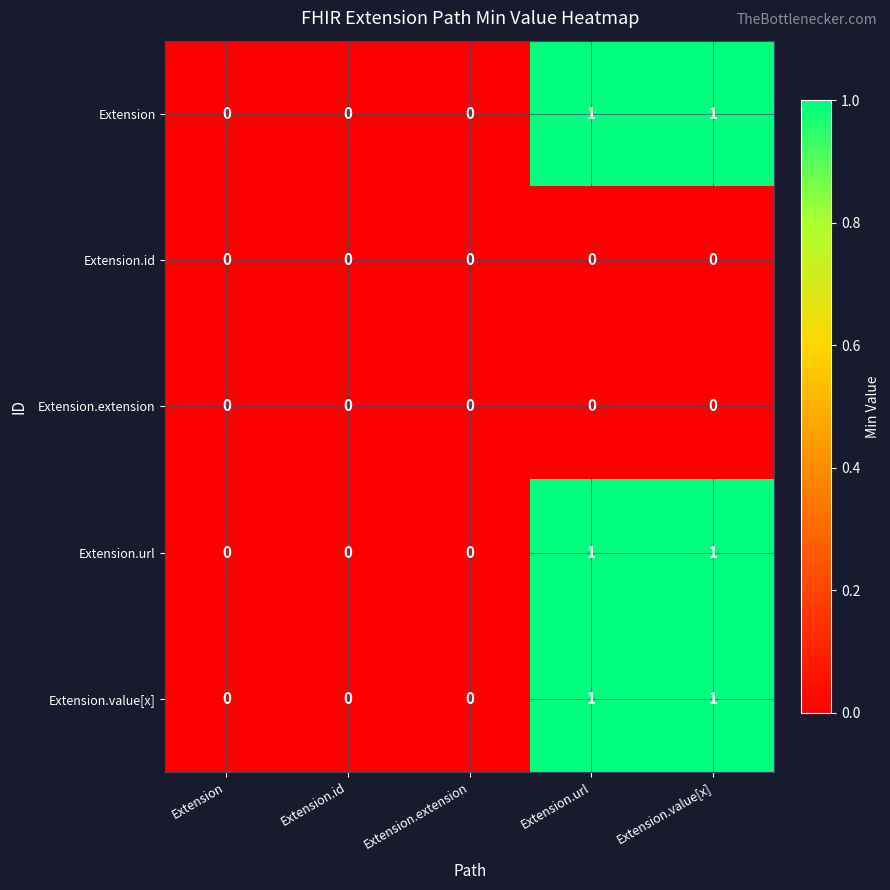

The Extension series shows 0 at Extension. True or false?

True